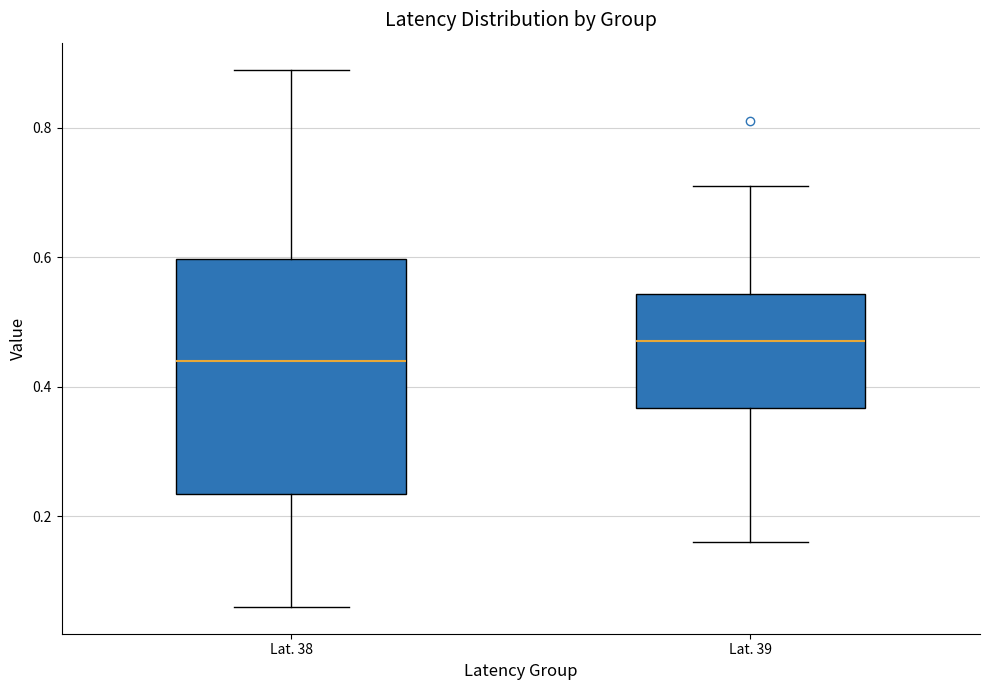

Comparing the boxes themselves (not the whiskers), which one is the tallest?

Lat. 38